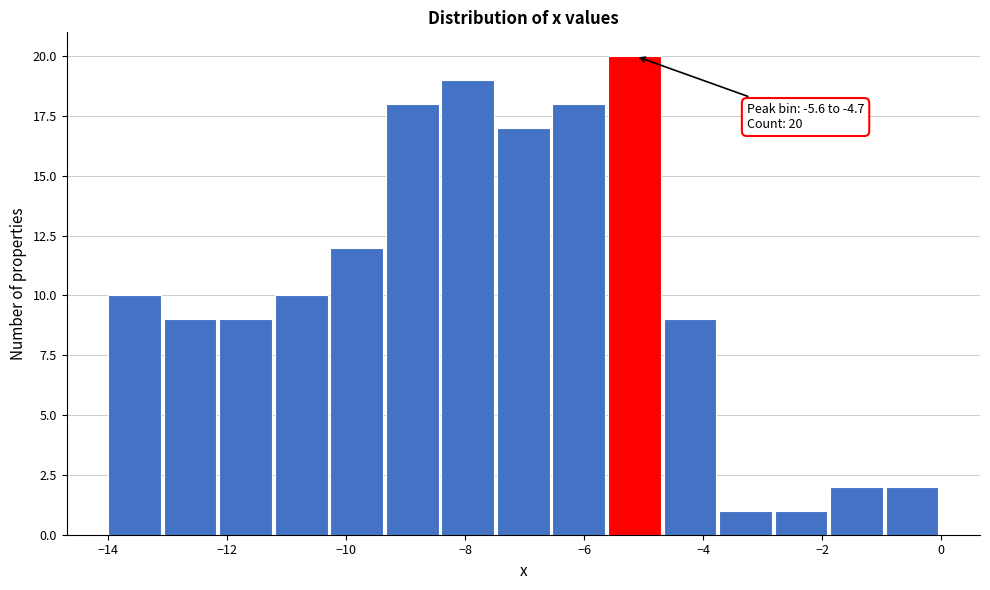

Over which range of the x-axis is the bar tallest?

-5.6 to -4.6